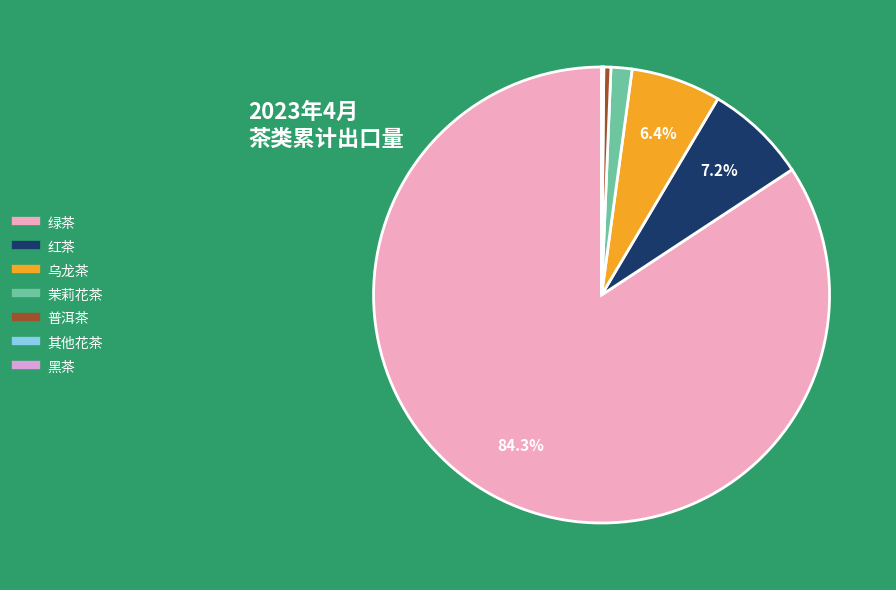

What is the smallest slice in the pie chart?

黑茶